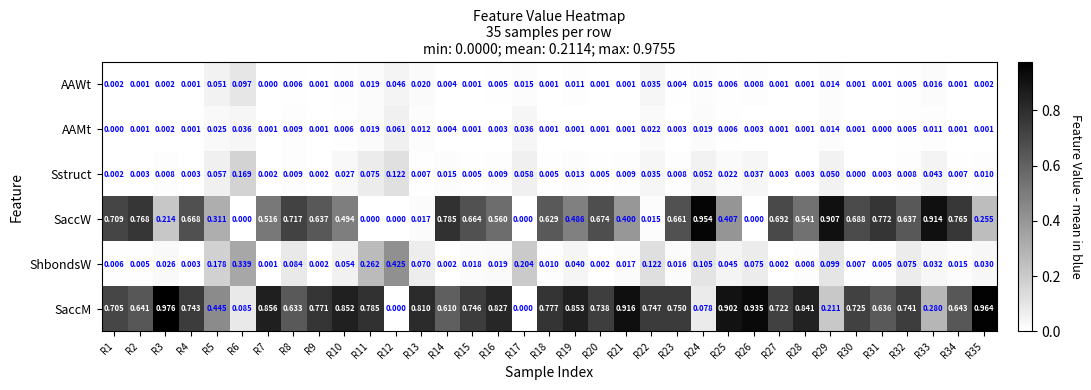

Which series changed the most between R17 and R25?

SaccM